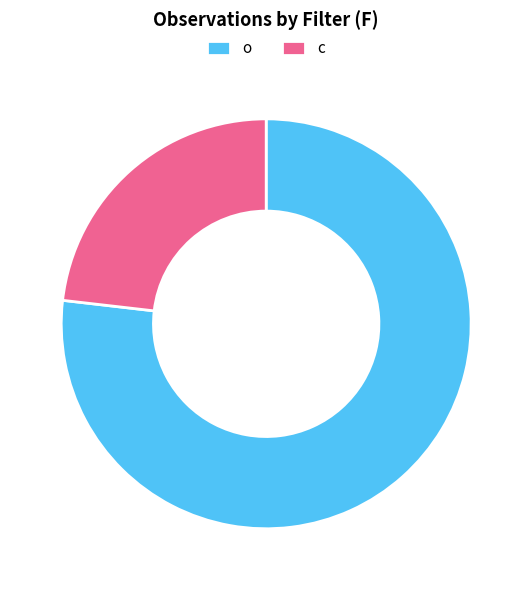

What is the ratio of the value at o to the value at c?

3.3